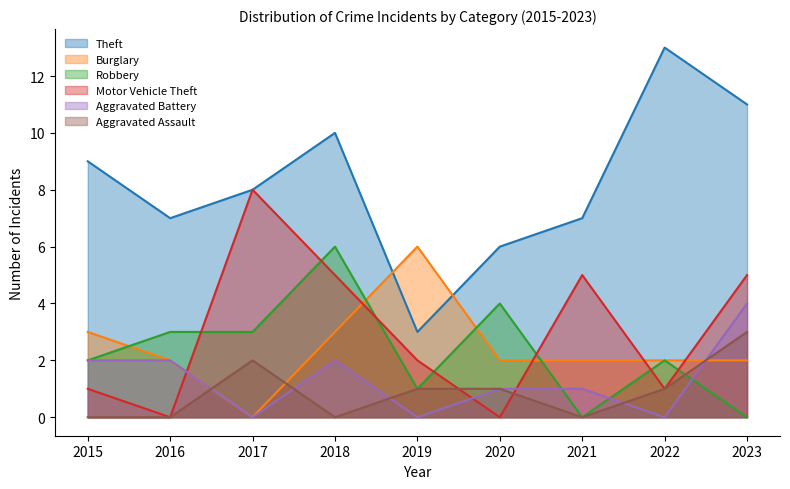

What is the difference between the second highest and second lowest values in the Burglary series?

1